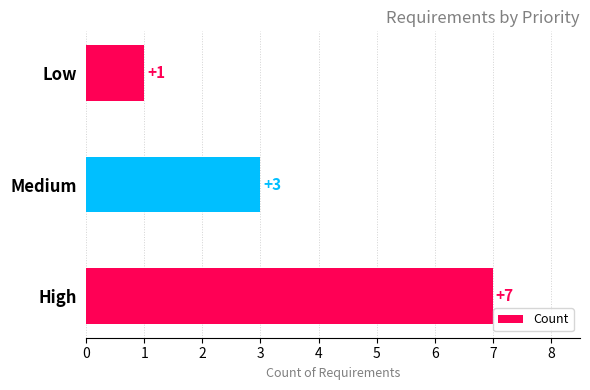

What is the minimum value shown in the chart?

1